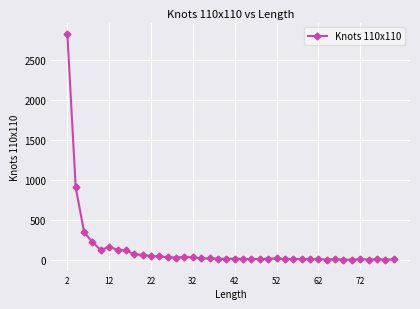

What is the difference between the maximum and second lowest values?

2830